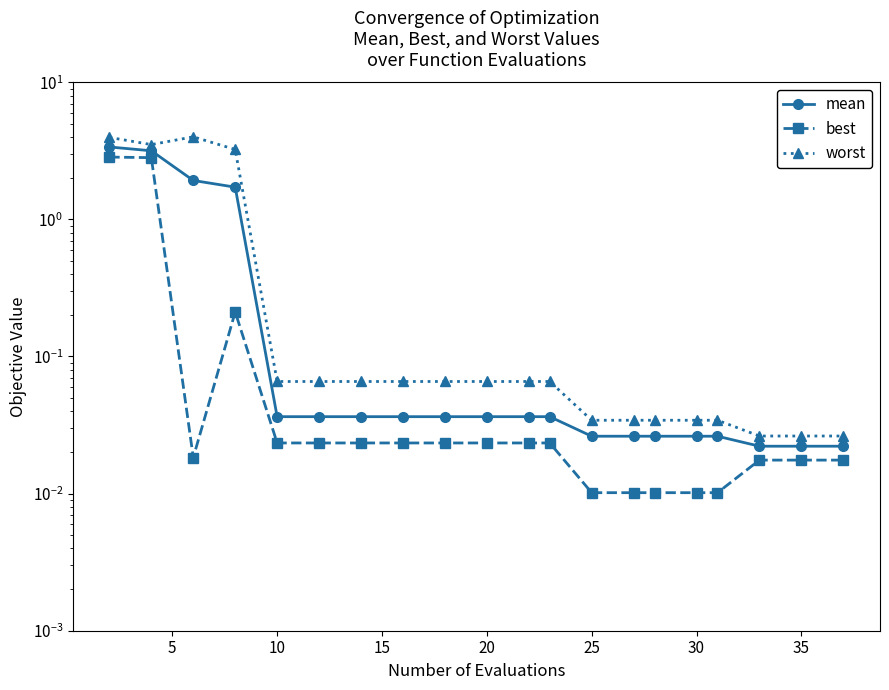

How many lines are shown in the chart?

3